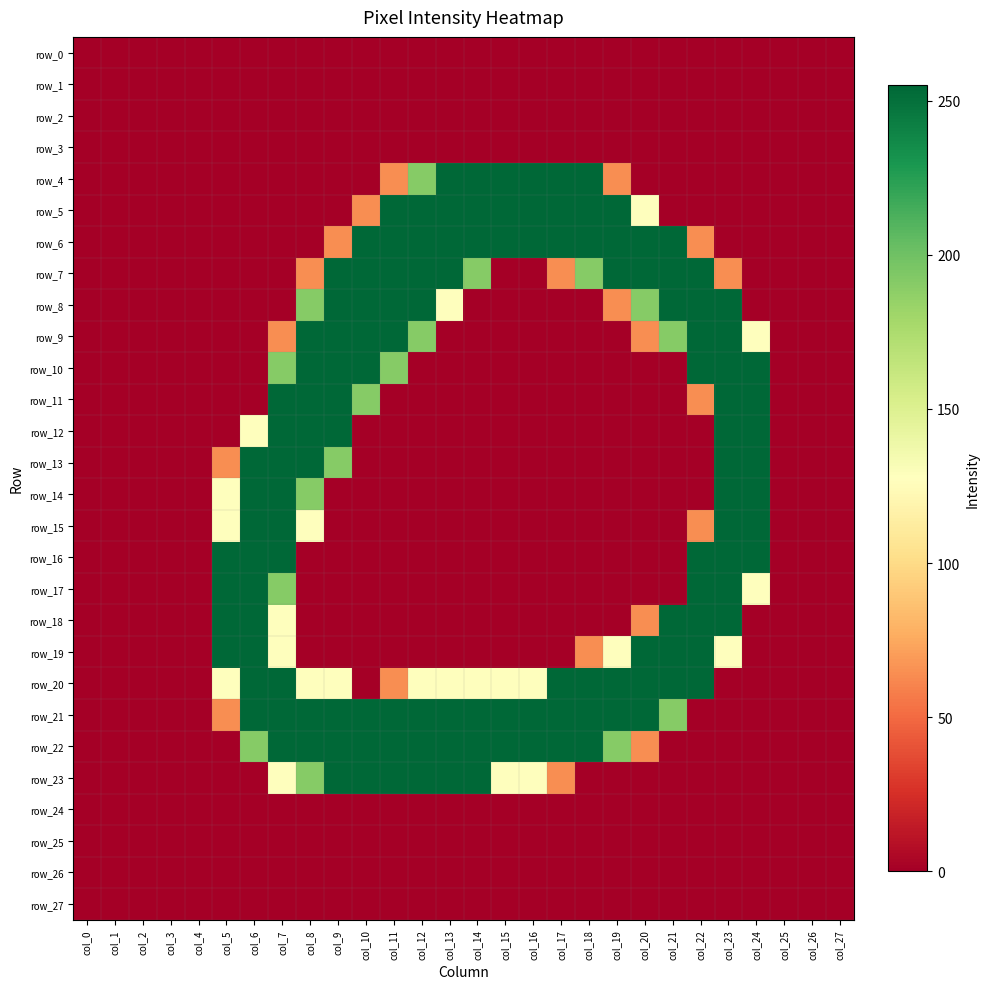

Reading left to right, transcribe all the data shown in this chart.

row_0: 0	0	0	0	0	0	0	0	0	0	0	0	0	0	0	0	0	0	0	0	0	0	0	0	0	0	0	0
row_1: 0	0	0	0	0	0	0	0	0	0	0	0	0	0	0	0	0	0	0	0	0	0	0	0	0	0	0	0
row_2: 0	0	0	0	0	0	0	0	0	0	0	0	0	0	0	0	0	0	0	0	0	0	0	0	0	0	0	0
row_3: 0	0	0	0	0	0	0	0	0	0	0	0	0	0	0	0	0	0	0	0	0	0	0	0	0	0	0	0
row_4: 0	0	0	0	0	0	0	0	0	0	0	64	191	255	255	255	255	255	255	64	0	0	0	0	0	0	0	0
row_5: 0	0	0	0	0	0	0	0	0	0	64	255	255	255	255	255	255	255	255	255	128	0	0	0	0	0	0	0
row_6: 0	0	0	0	0	0	0	0	0	64	255	255	255	255	255	255	255	255	255	255	255	255	64	0	0	0	0	0
row_7: 0	0	0	0	0	0	0	0	64	255	255	255	255	255	191	0	0	64	191	255	255	255	255	64	0	0	0	0
row_8: 0	0	0	0	0	0	0	0	191	255	255	255	255	128	0	0	0	0	0	64	191	255	255	255	0	0	0	0
row_9: 0	0	0	0	0	0	0	64	255	255	255	255	191	0	0	0	0	0	0	0	64	191	255	255	128	0	0	0
row_10: 0	0	0	0	0	0	0	191	255	255	255	191	0	0	0	0	0	0	0	0	0	0	255	255	255	0	0	0
row_11: 0	0	0	0	0	0	0	255	255	255	191	0	0	0	0	0	0	0	0	0	0	0	64	255	255	0	0	0
row_12: 0	0	0	0	0	0	128	255	255	255	0	0	0	0	0	0	0	0	0	0	0	0	0	255	255	0	0	0
row_13: 0	0	0	0	0	64	255	255	255	191	0	0	0	0	0	0	0	0	0	0	0	0	0	255	255	0	0	0
row_14: 0	0	0	0	0	128	255	255	191	0	0	0	0	0	0	0	0	0	0	0	0	0	0	255	255	0	0	0
row_15: 0	0	0	0	0	128	255	255	128	0	0	0	0	0	0	0	0	0	0	0	0	0	64	255	255	0	0	0
row_16: 0	0	0	0	0	255	255	255	0	0	0	0	0	0	0	0	0	0	0	0	0	0	255	255	255	0	0	0
row_17: 0	0	0	0	0	255	255	191	0	0	0	0	0	0	0	0	0	0	0	0	0	0	255	255	128	0	0	0
row_18: 0	0	0	0	0	255	255	128	0	0	0	0	0	0	0	0	0	0	0	0	64	255	255	255	0	0	0	0
row_19: 0	0	0	0	0	255	255	128	0	0	0	0	0	0	0	0	0	0	64	128	255	255	255	128	0	0	0	0
row_20: 0	0	0	0	0	128	255	255	128	128	0	64	128	128	128	128	128	255	255	255	255	255	255	0	0	0	0	0
row_21: 0	0	0	0	0	64	255	255	255	255	255	255	255	255	255	255	255	255	255	255	255	191	0	0	0	0	0	0
row_22: 0	0	0	0	0	0	191	255	255	255	255	255	255	255	255	255	255	255	255	191	64	0	0	0	0	0	0	0
row_23: 0	0	0	0	0	0	0	128	191	255	255	255	255	255	255	128	128	64	0	0	0	0	0	0	0	0	0	0
row_24: 0	0	0	0	0	0	0	0	0	0	0	0	0	0	0	0	0	0	0	0	0	0	0	0	0	0	0	0
row_25: 0	0	0	0	0	0	0	0	0	0	0	0	0	0	0	0	0	0	0	0	0	0	0	0	0	0	0	0
row_26: 0	0	0	0	0	0	0	0	0	0	0	0	0	0	0	0	0	0	0	0	0	0	0	0	0	0	0	0
row_27: 0	0	0	0	0	0	0	0	0	0	0	0	0	0	0	0	0	0	0	0	0	0	0	0	0	0	0	0